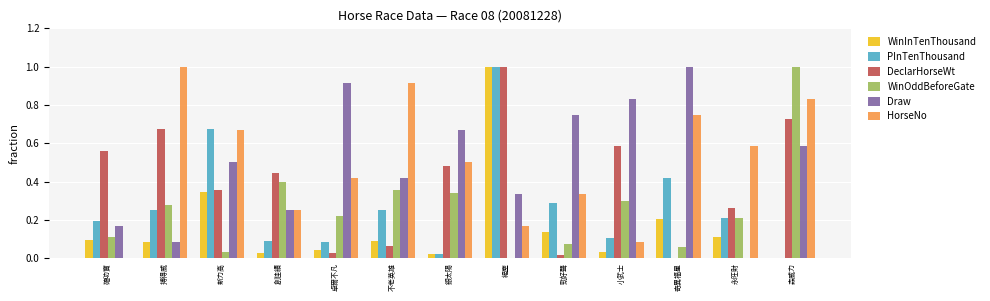

Are the bars grouped side by side (vs. stacked)?

Yes